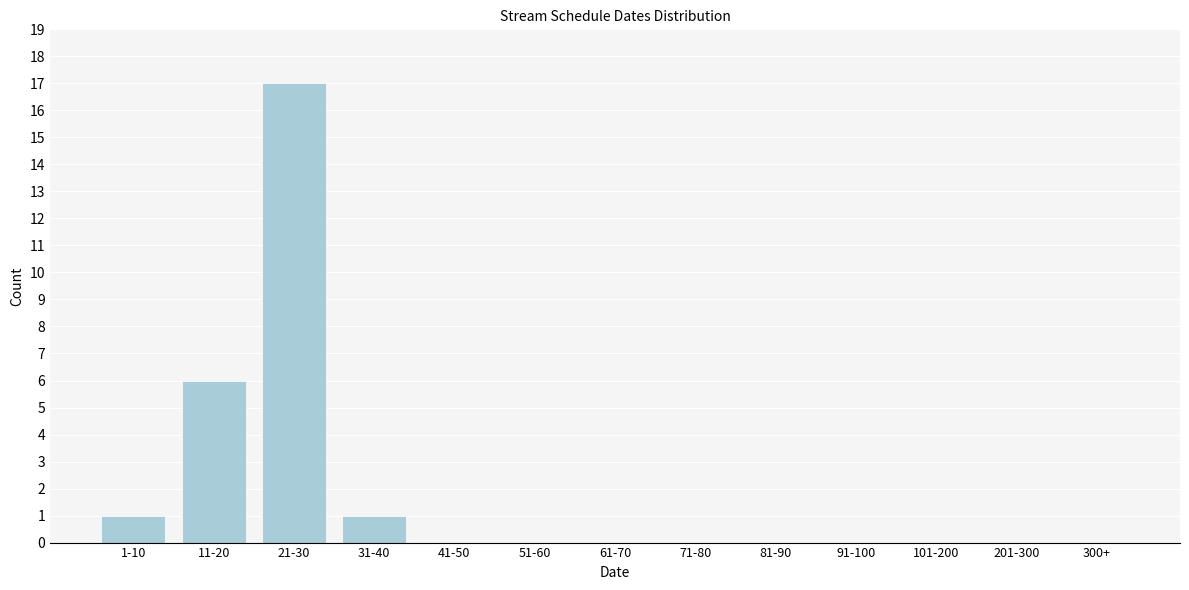

Reading right to left, extract all data points from this chart.

300+=0	201-300=0	101-200=0	91-100=0	81-90=0	71-80=0	61-70=0	51-60=0	41-50=0	31-40=1	21-30=17	11-20=6	1-10=1